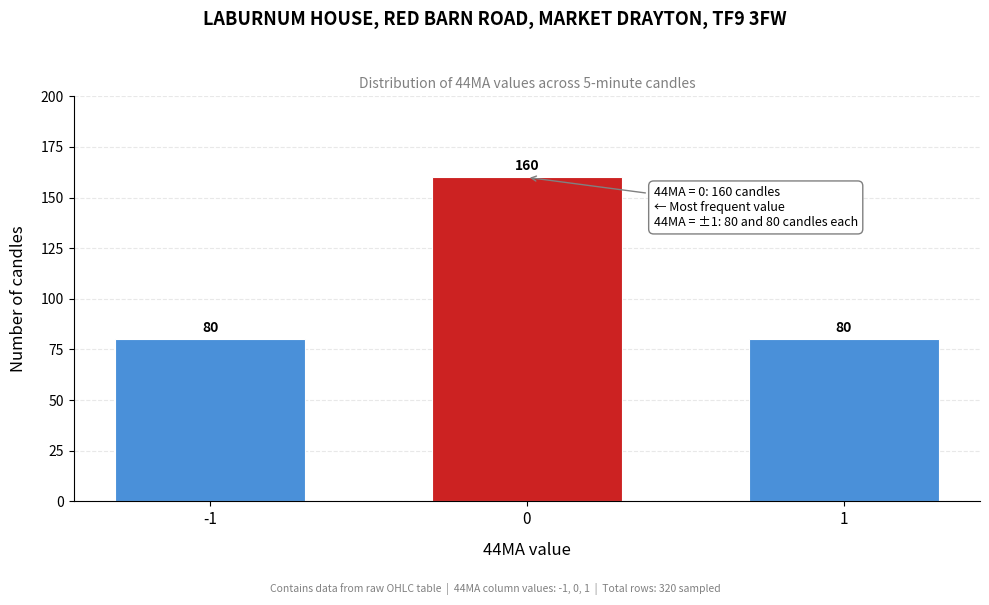

Reading right to left, transcribe all the data shown in this chart.

1=80	0=160	-1=80